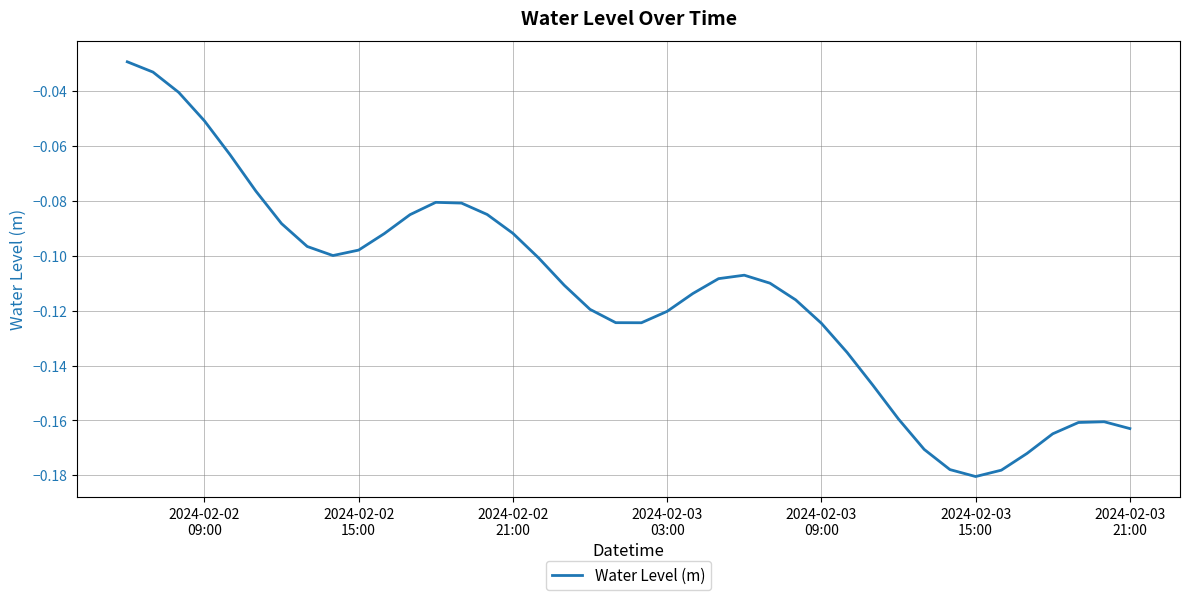

Does the chart have visible grid lines?

Yes